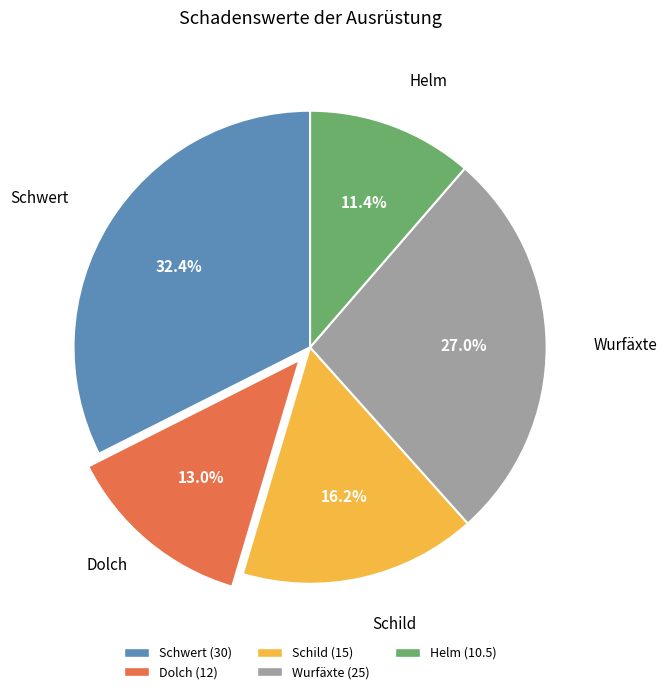

Which has a higher value, Helm or Wurfäxte?

Wurfäxte